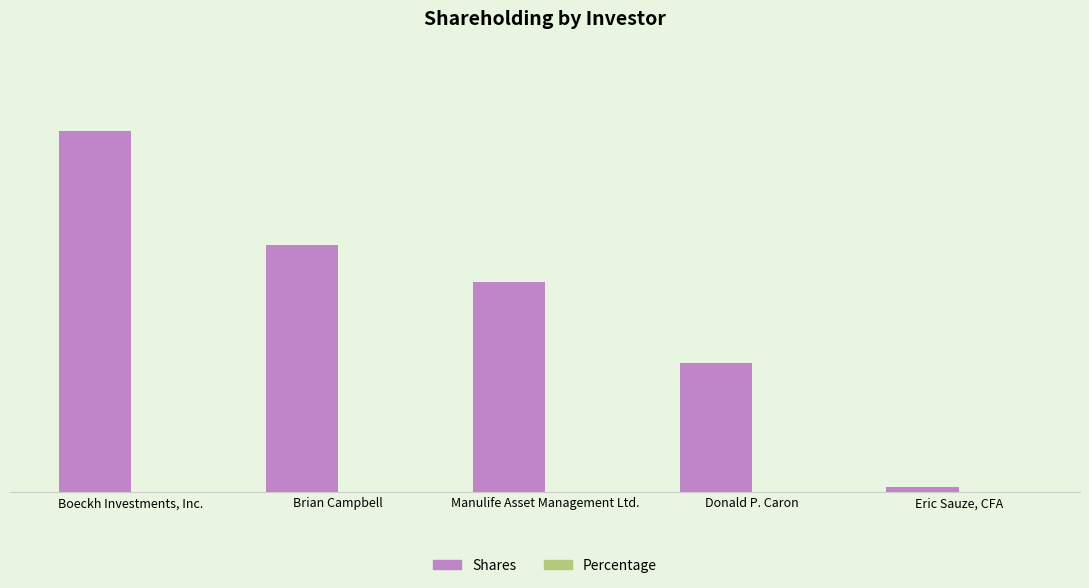

Which series has the widest spread of values?

Shares